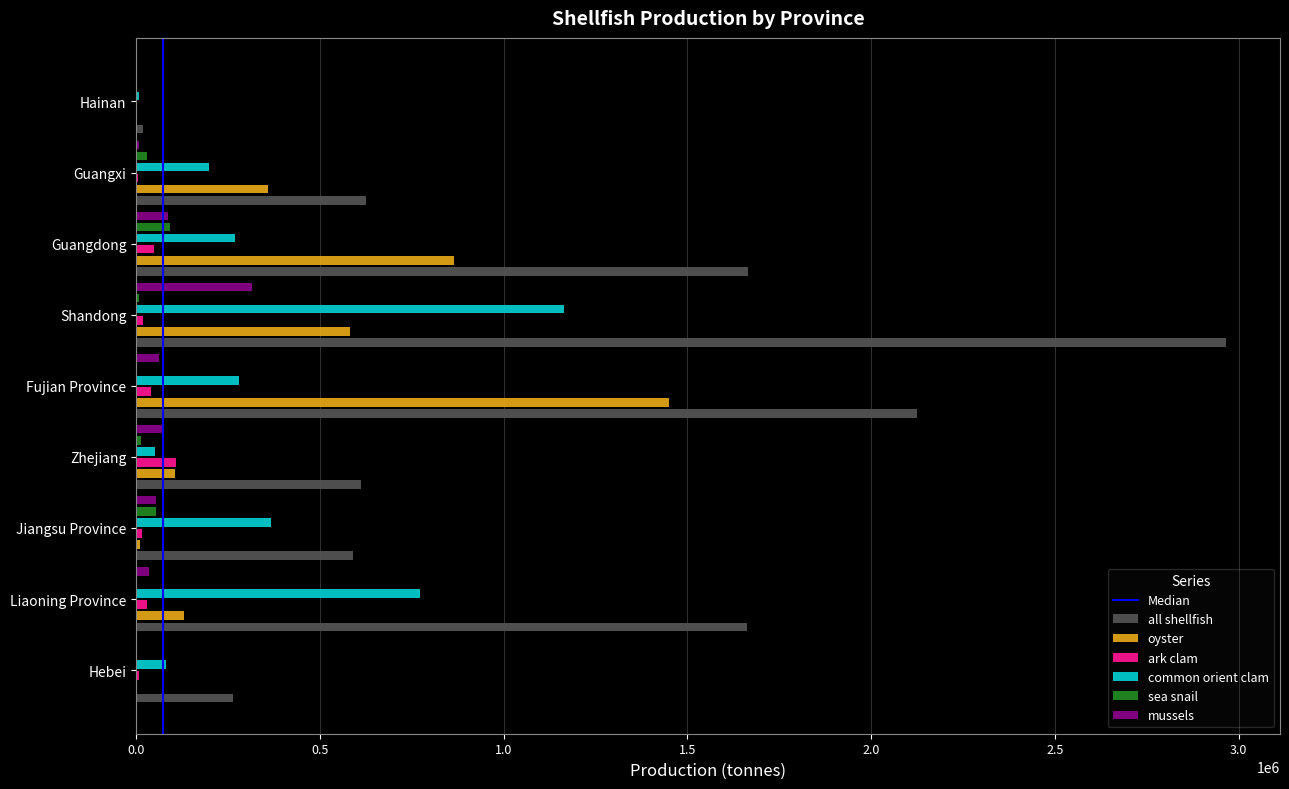

Between Shandong and Hainan, which series saw the biggest shift?

all shellfish